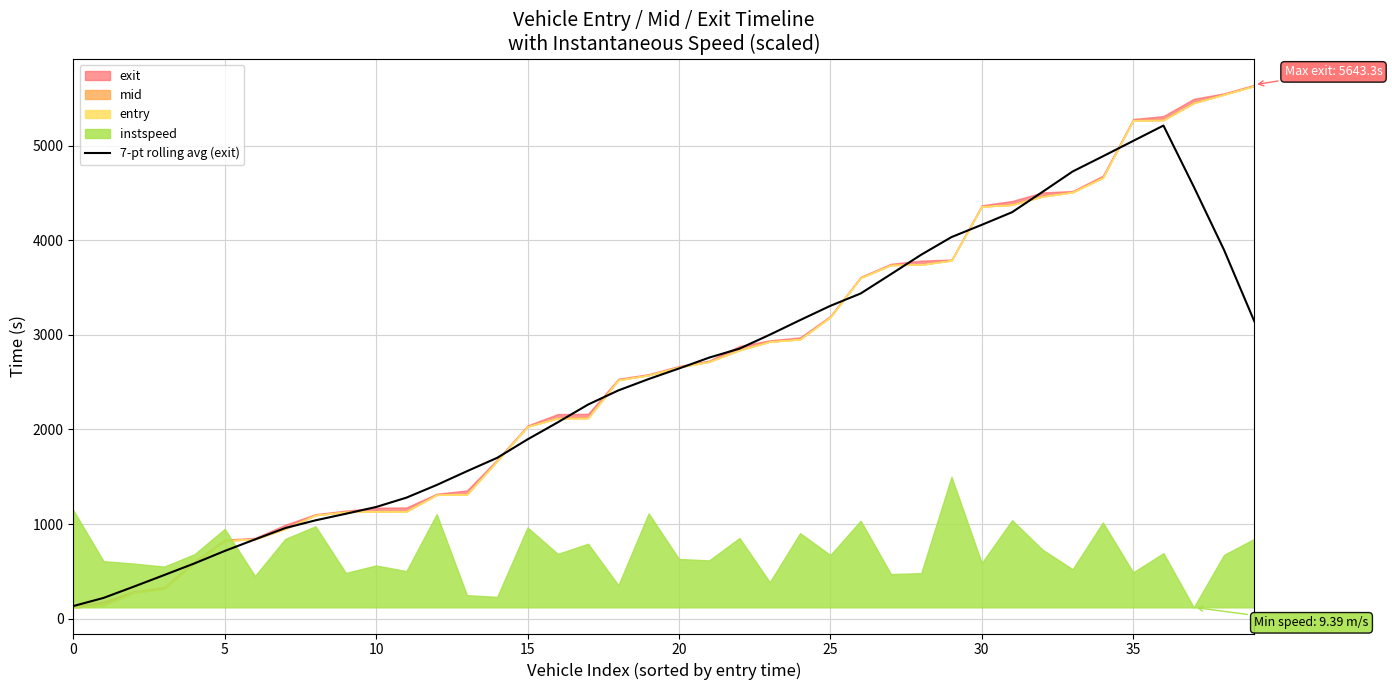

What is the minimum value for 7-pt rolling avg (exit)?

133.5